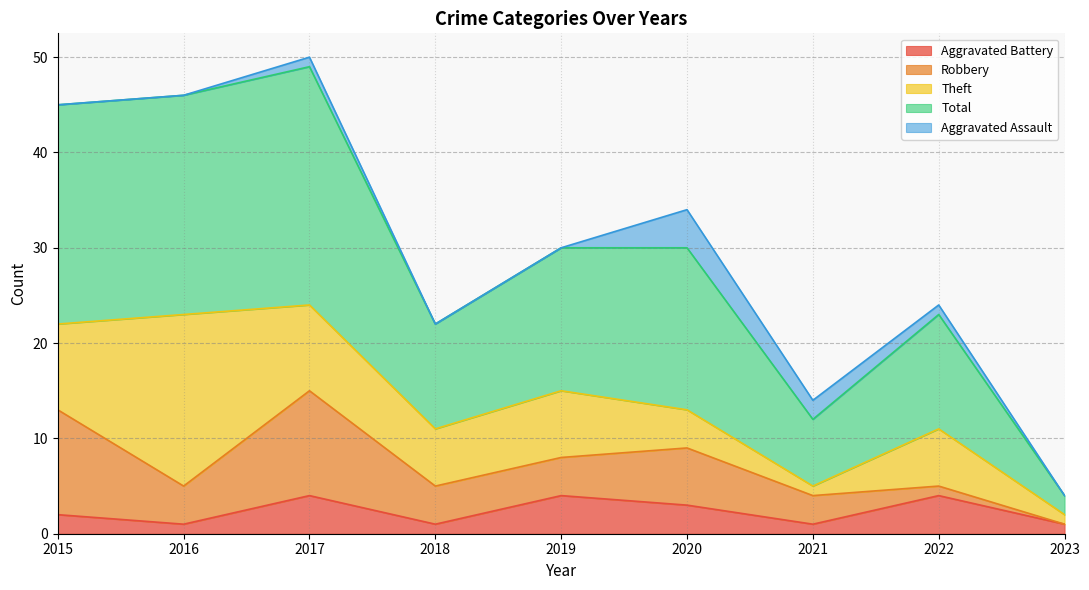

Between 2019 and 2015, which is larger?

2019